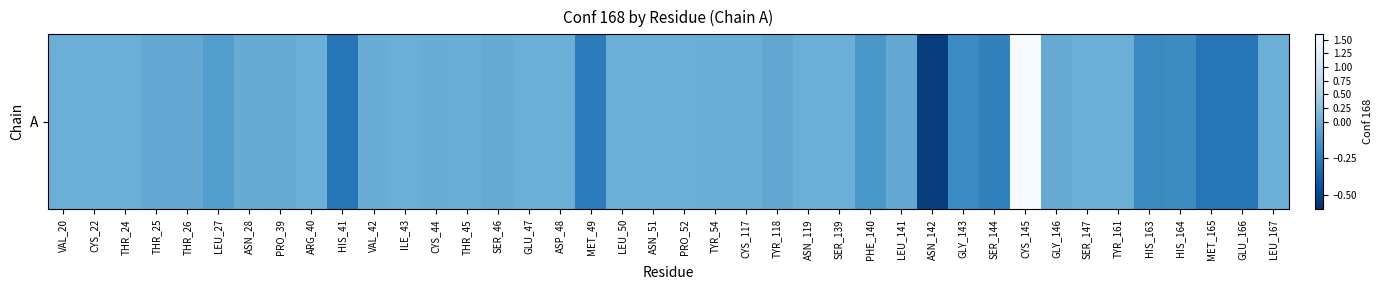

Reading right to left, transcribe all the data shown in this chart.

LEU_167=0.0	GLU_166=-0.3	MET_165=-0.3	HIS_164=-0.2	HIS_163=-0.2	TYR_161=0.0	SER_147=0.0	GLY_146=-0.0	CYS_145=1.6	SER_144=-0.2	GLY_143=-0.2	ASN_142=-0.5	LEU_141=-0.0	PHE_140=-0.1	SER_139=0.0	ASN_119=0.0	TYR_118=-0.0	CYS_117=-0.0	TYR_54=-0.0	PRO_52=0.0	ASN_51=0.0	LEU_50=0.0	MET_49=-0.2	ASP_48=0.0	GLU_47=0.0	SER_46=-0.0	THR_45=-0.0	CYS_44=-0.0	ILE_43=0.0	VAL_42=-0.0	HIS_41=-0.3	ARG_40=0.0	PRO_39=-0.0	ASN_28=-0.0	LEU_27=-0.1	THR_26=-0.0	THR_25=-0.0	THR_24=0.0	CYS_22=0.0	VAL_20=0.0